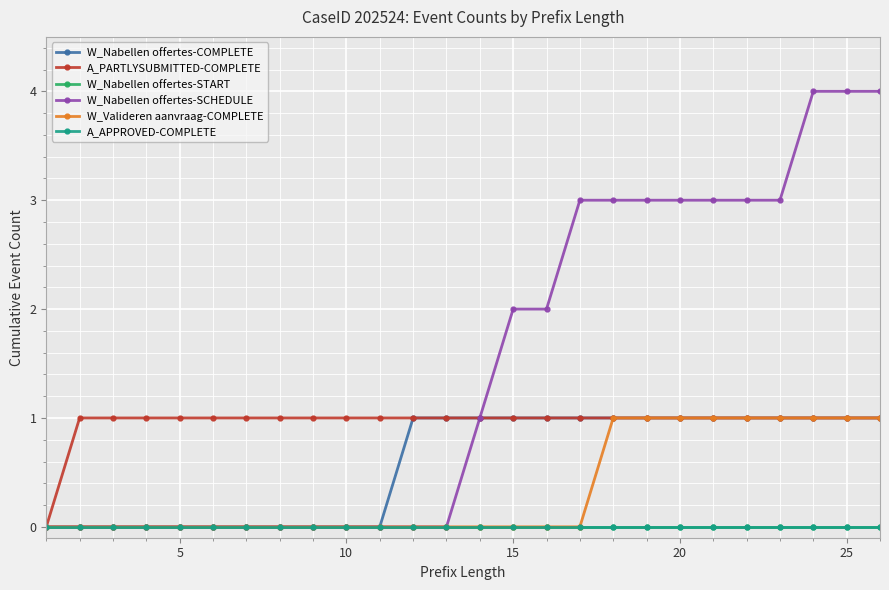

Reading left to right, list all the values displayed in this chart.

W_Nabellen offertes-COMPLETE: 0	0	0	0	0	0	0	0	0	0	0	1	1	1	1	1	1	1	1	1	1	1	1	1	1	1
A_PARTLYSUBMITTED-COMPLETE: 0	1	1	1	1	1	1	1	1	1	1	1	1	1	1	1	1	1	1	1	1	1	1	1	1	1
W_Nabellen offertes-START: 0	0	0	0	0	0	0	0	0	0	0	0	0	0	0	0	0	0	0	0	0	0	0	0	0	0
W_Nabellen offertes-SCHEDULE: 0	0	0	0	0	0	0	0	0	0	0	0	0	1	2	2	3	3	3	3	3	3	3	4	4	4
W_Valideren aanvraag-COMPLETE: 0	0	0	0	0	0	0	0	0	0	0	0	0	0	0	0	0	1	1	1	1	1	1	1	1	1
A_APPROVED-COMPLETE: 0	0	0	0	0	0	0	0	0	0	0	0	0	0	0	0	0	0	0	0	0	0	0	0	0	0